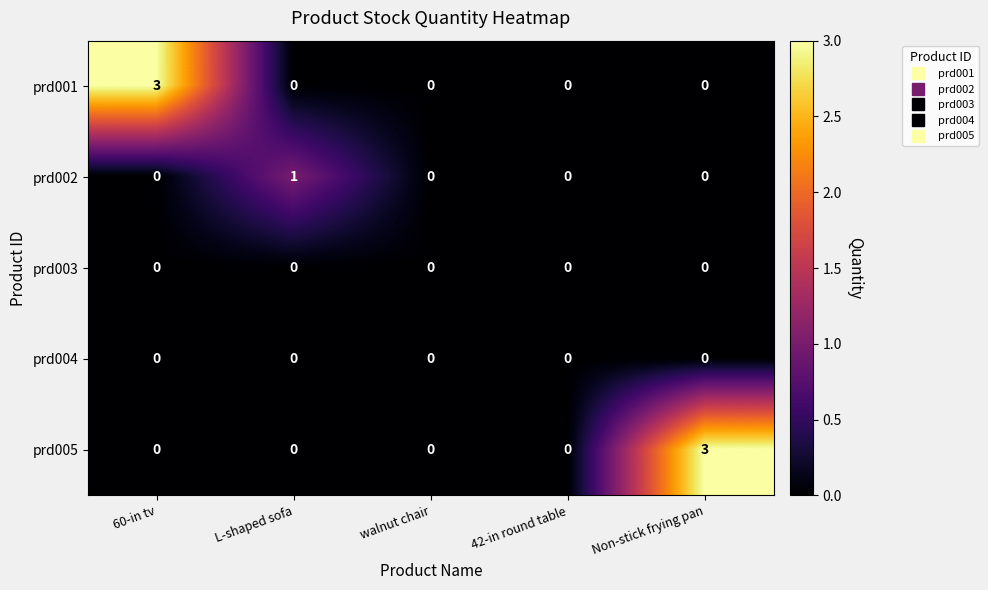

What is the maximum value shown in the chart?

3